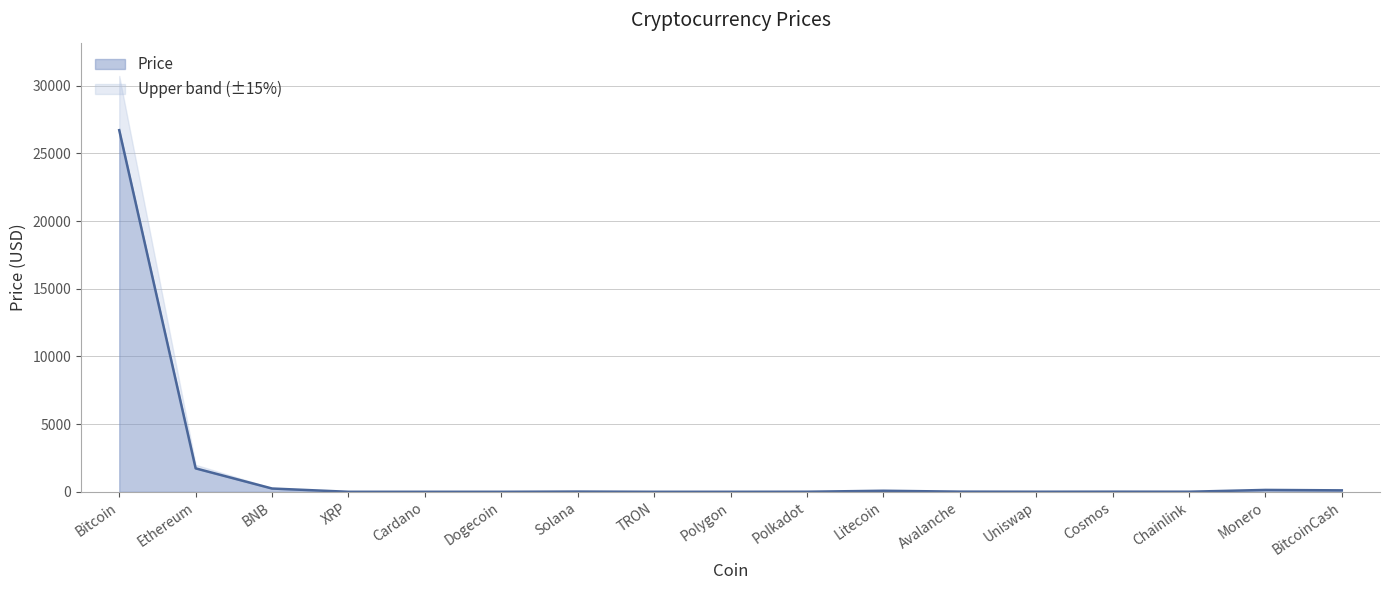

What is the highest value of the Price series?

26721.9